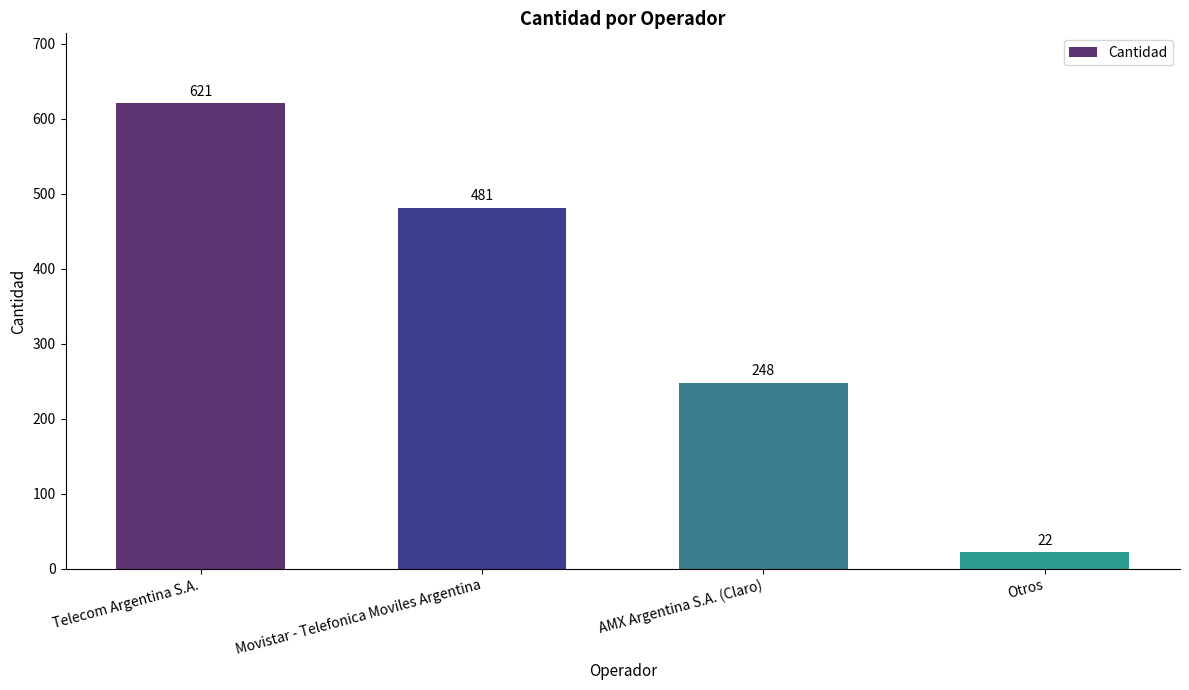

Which label corresponds to the smallest value in the chart?

Otros